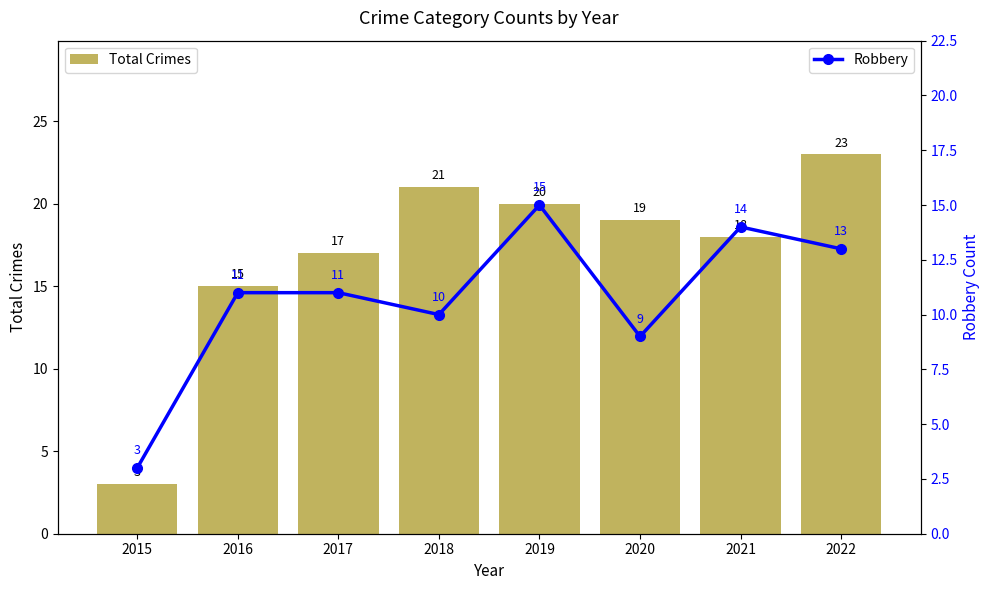

How many series are shown in this chart?

2